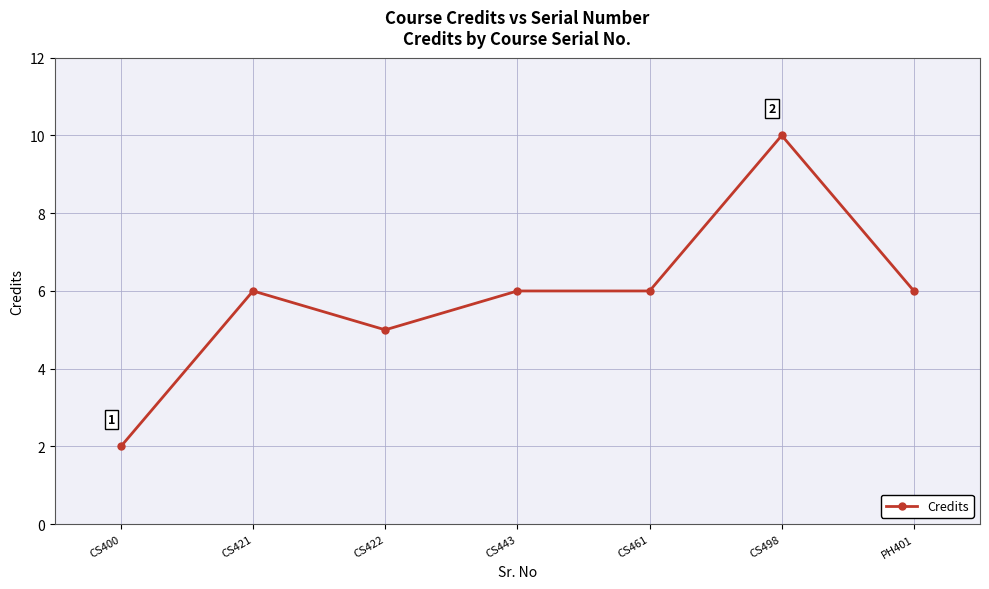

What is the label of the 7th point from the right?

CS400